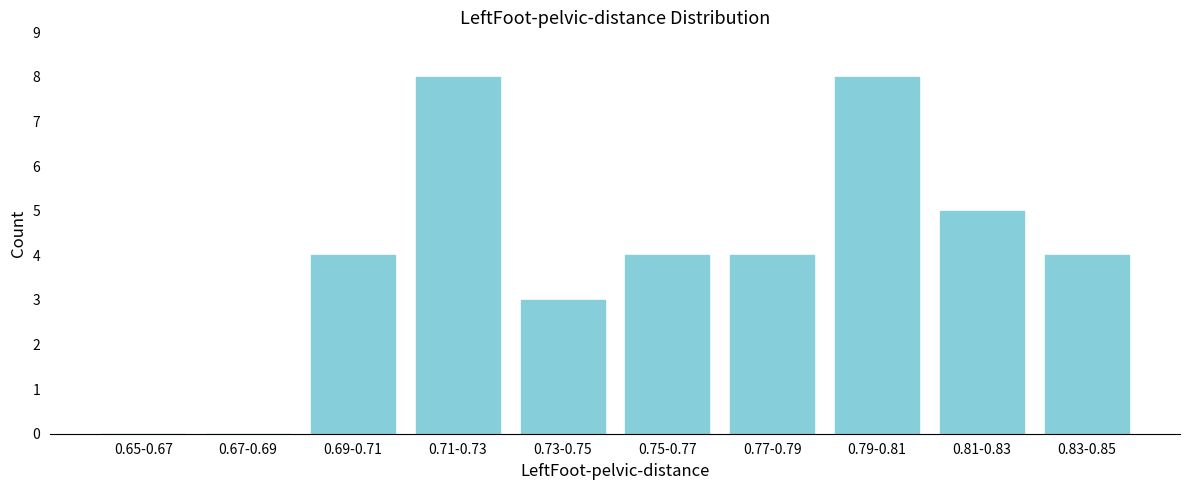

Reading left to right, list all the values displayed in this chart.

0.65-0.67=0	0.67-0.69=0	0.69-0.71=4	0.71-0.73=8	0.73-0.75=3	0.75-0.77=4	0.77-0.79=4	0.79-0.81=8	0.81-0.83=5	0.83-0.85=4